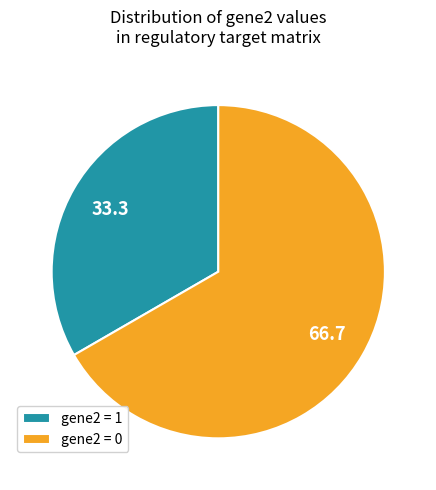

Approximately how many times larger is the value at gene2 = 0 compared to gene2 = 1?

2.0